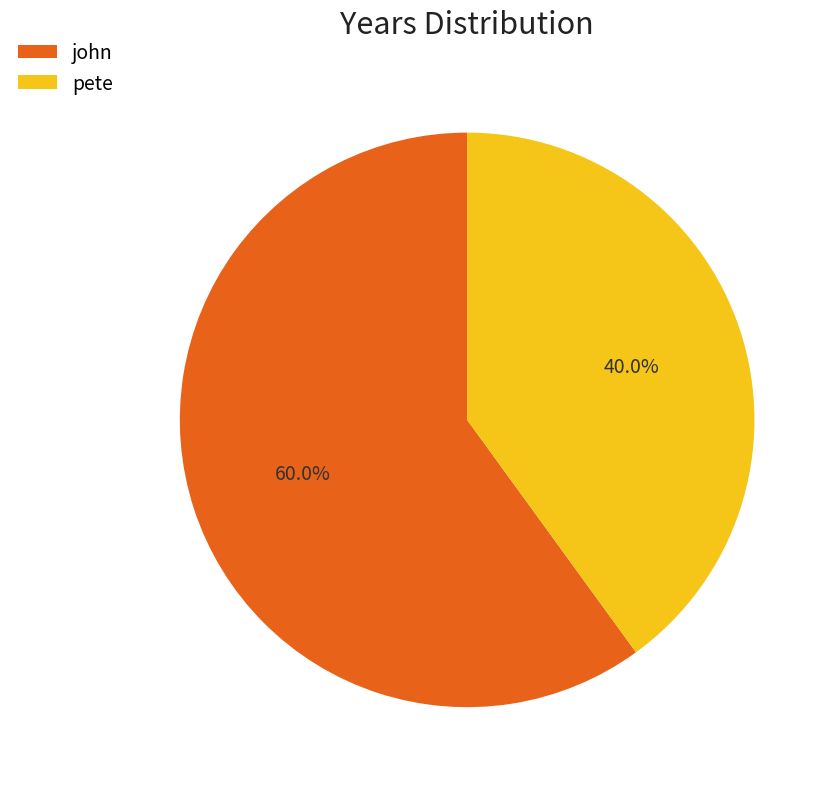

Which slice is the largest?

john